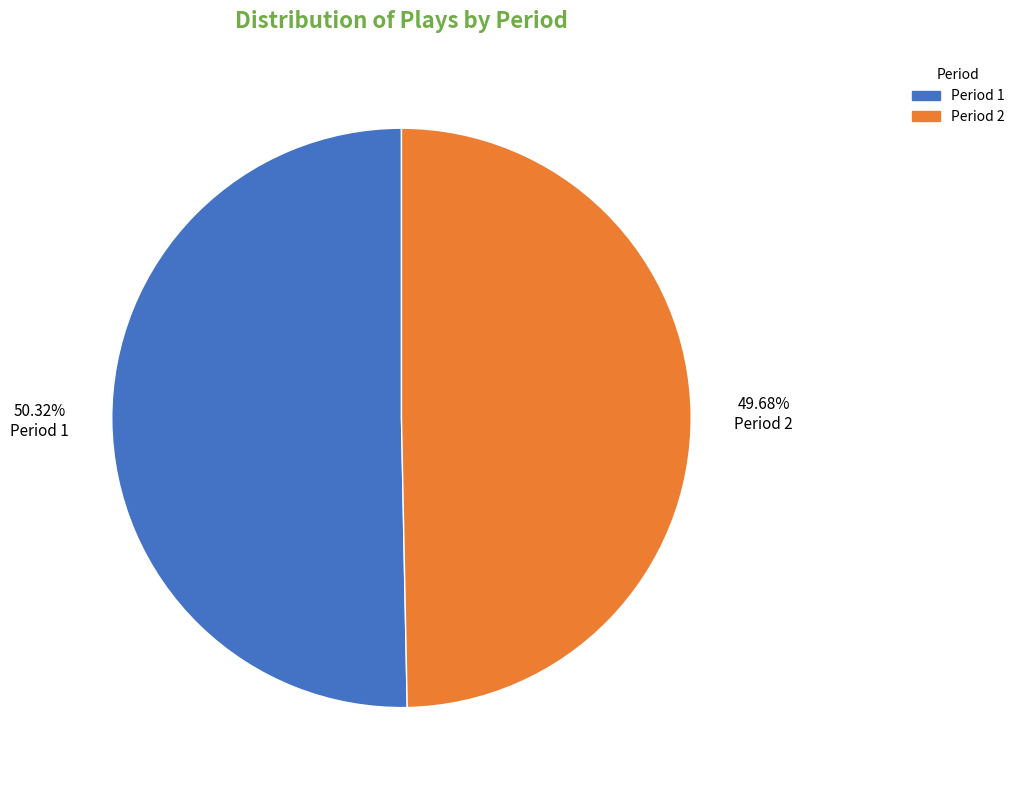

What percentage is the Period 2 slice, to the nearest percent?

50%